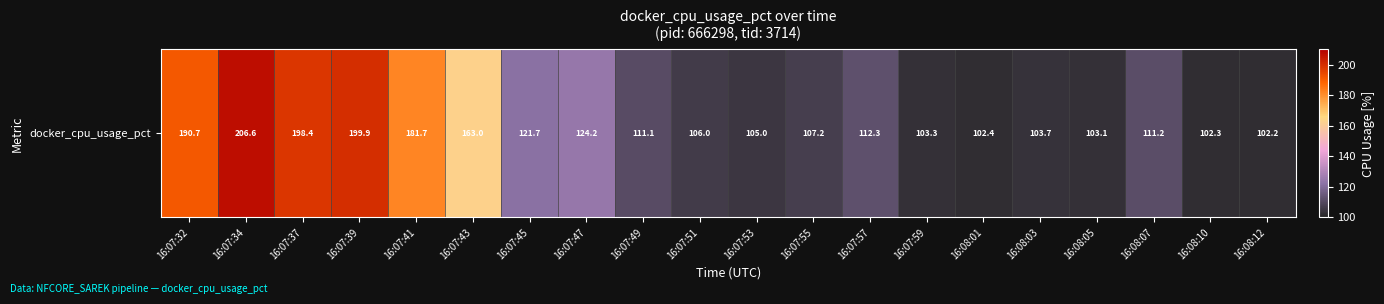

What is the average value?

132.8